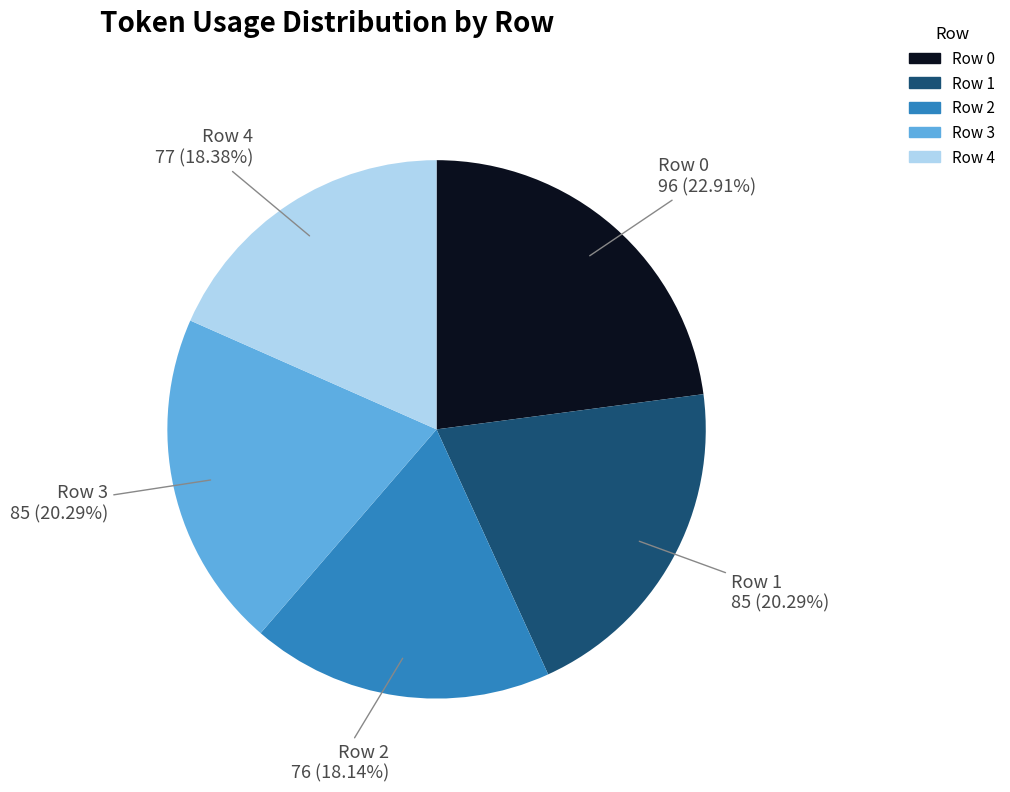

Approximately how many times larger is the value at Row 0 compared to Row 4?

1.2